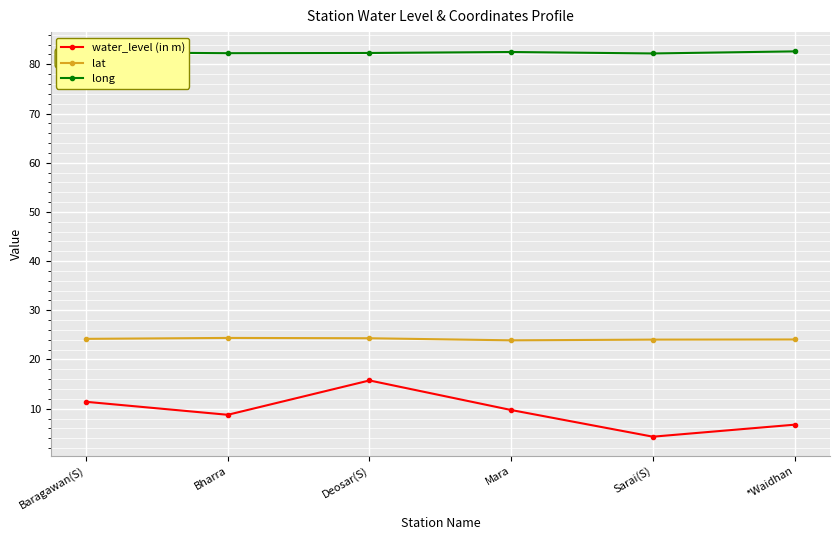

Which label corresponds to the smallest value in the chart?

Sarai(S)